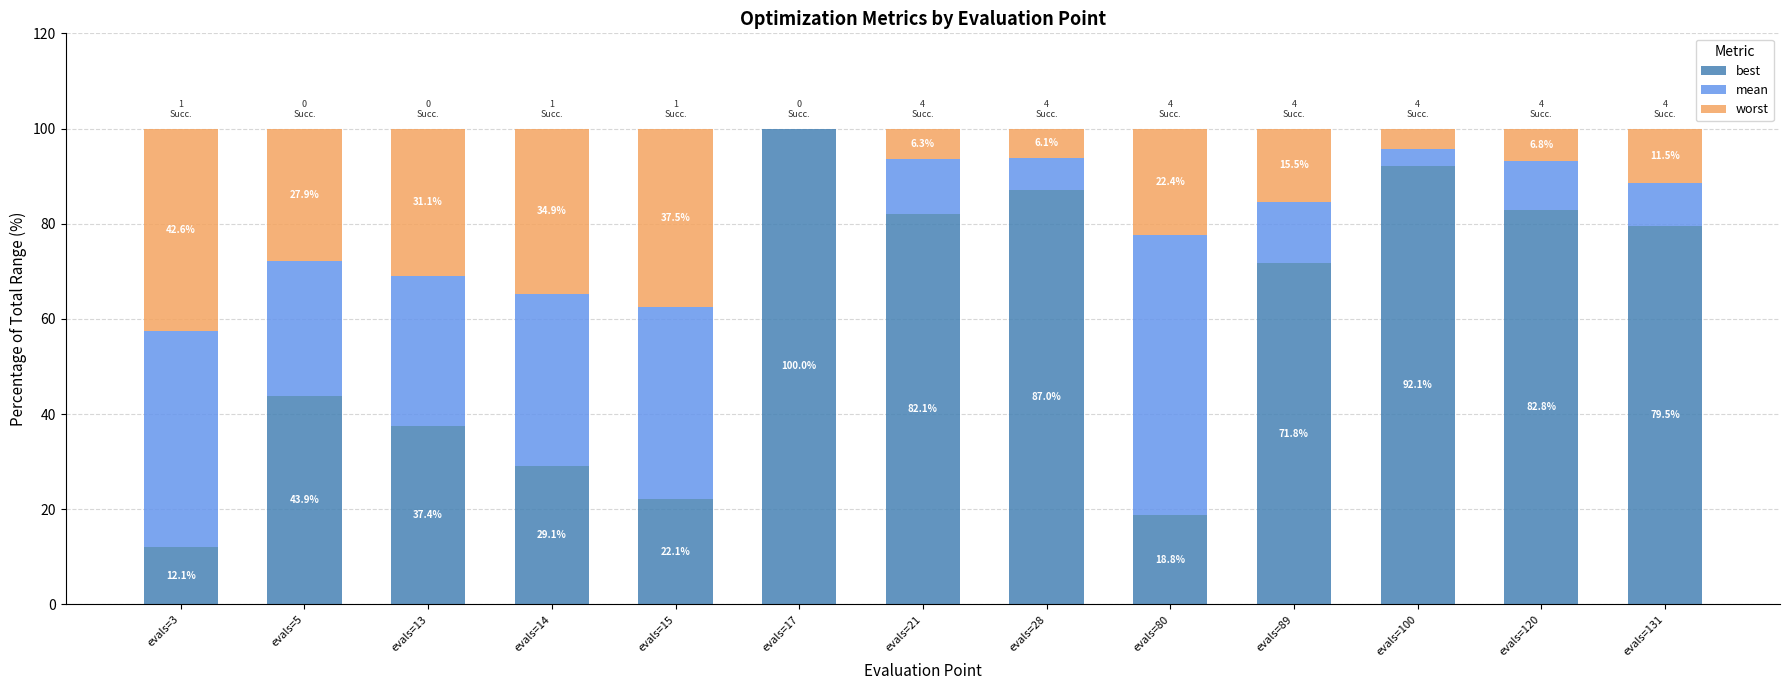

At which label does best first exceed 71?

evals=17